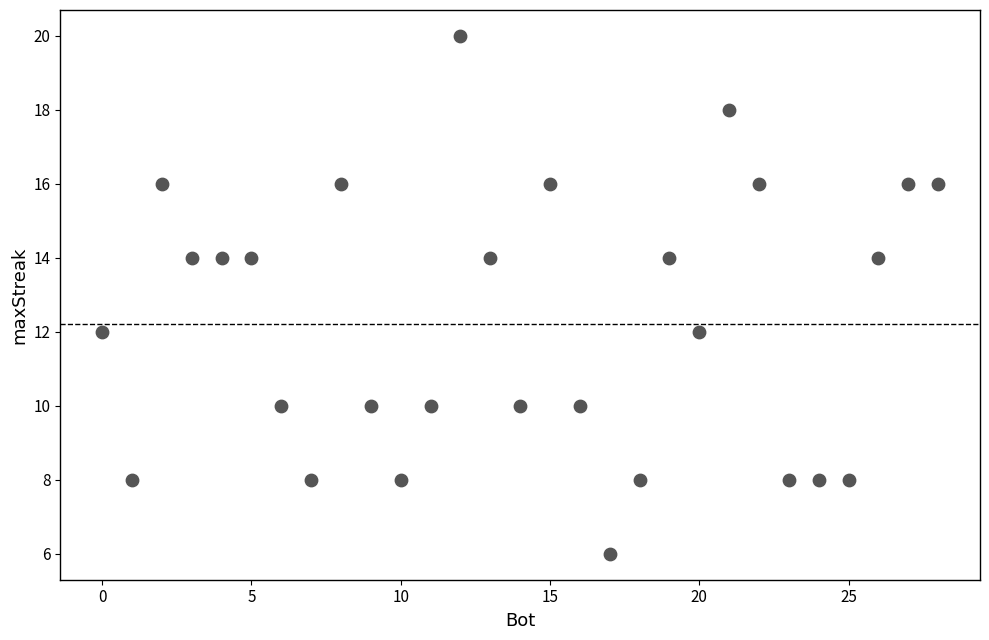

What is the range of Y values (max minus min)?

14